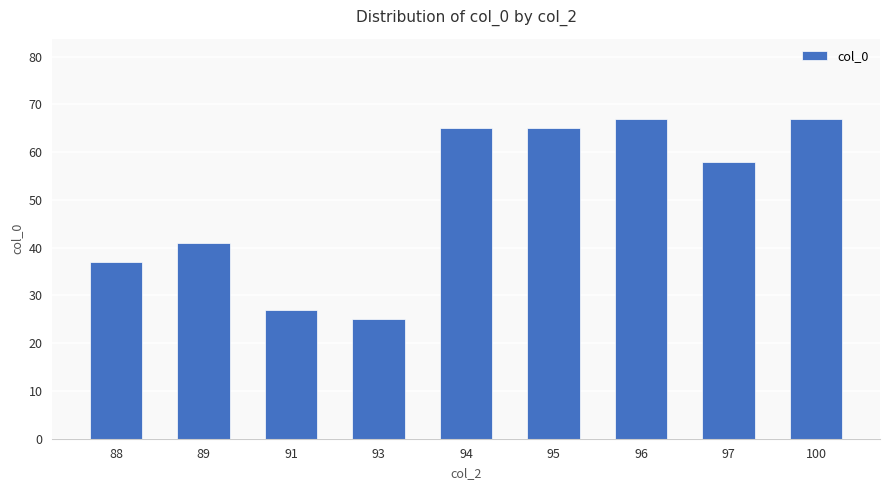

Reading left to right, transcribe all the data shown in this chart.

88=37	89=41	91=27	93=25	94=65	95=65	96=67	97=58	100=67